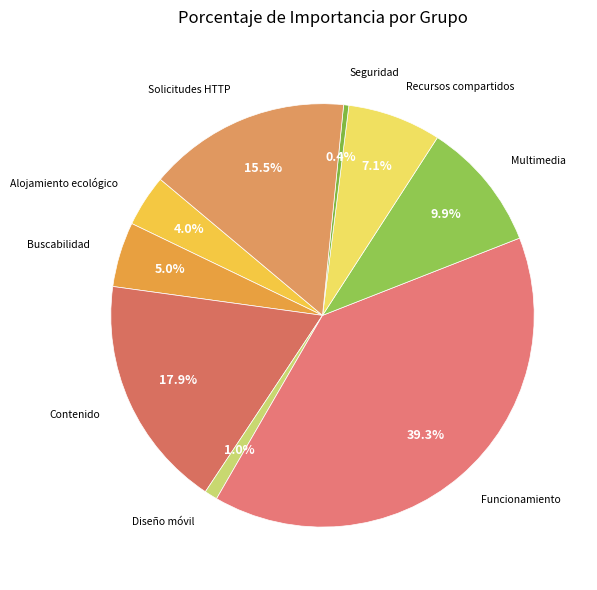

Which has a higher value, Buscabilidad or Multimedia?

Multimedia